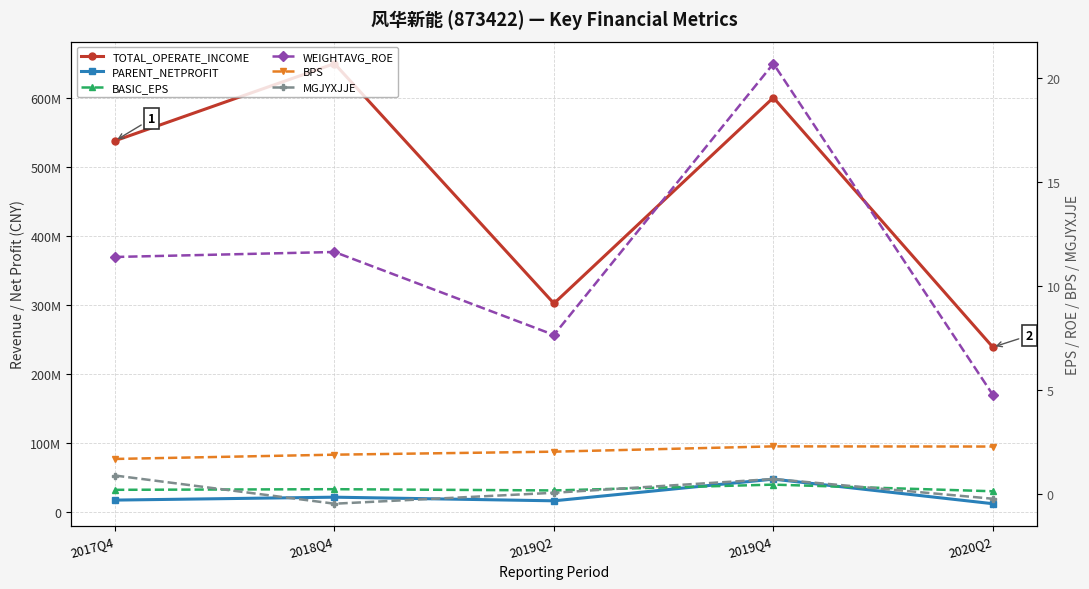

Where is PARENT_NETPROFIT nearest to the value 30108169?

2018Q4